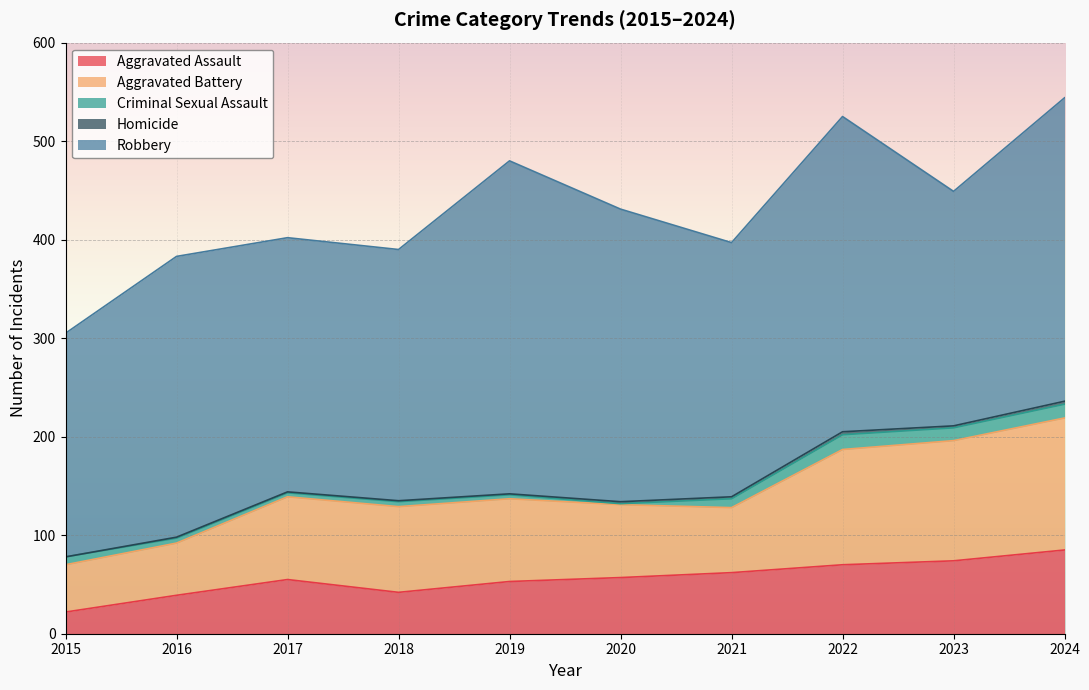

How many lines are shown in the chart?

5